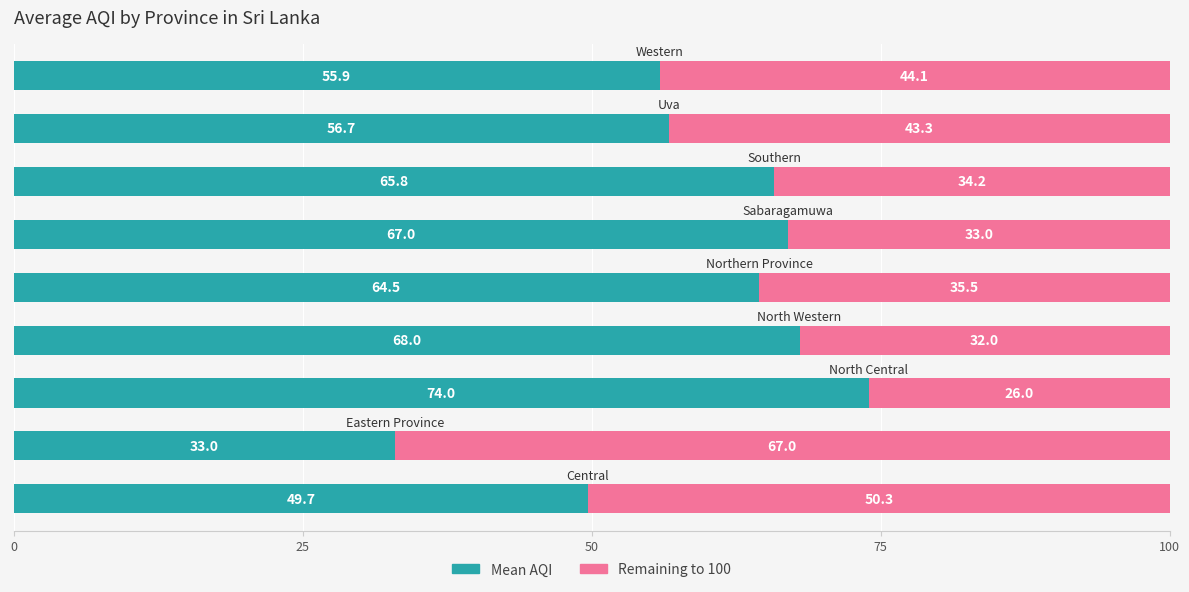

What is the difference between the maximum and minimum values in the Mean AQI series?

41.0